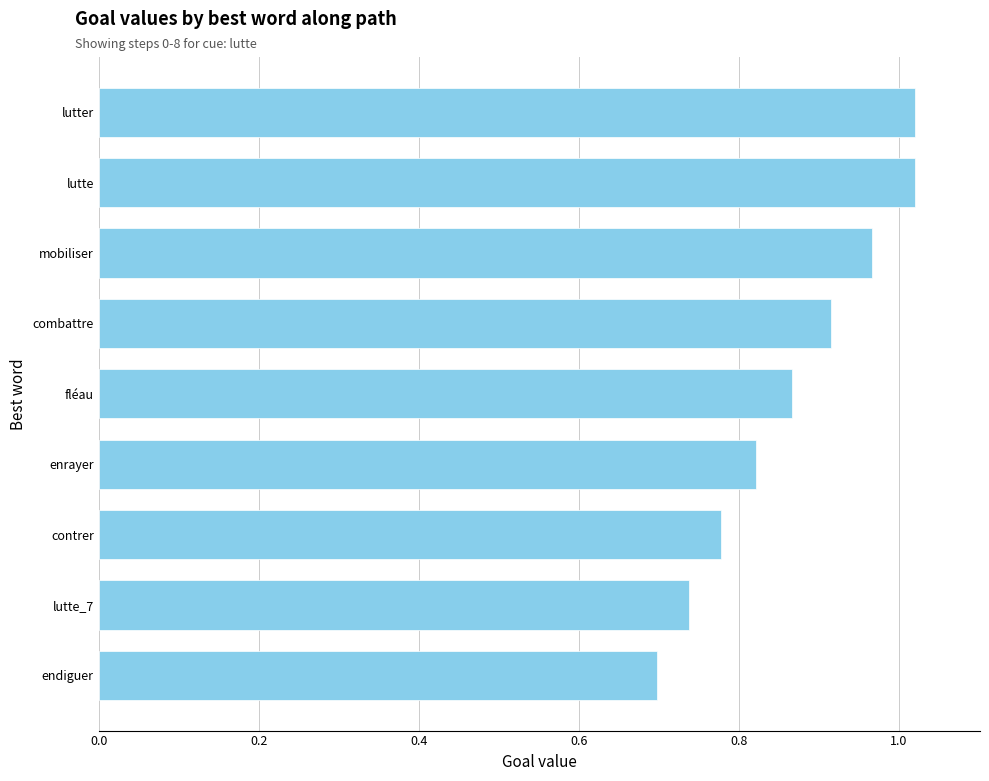

What is the difference between the values at lutte_7 and lutter?

0.3